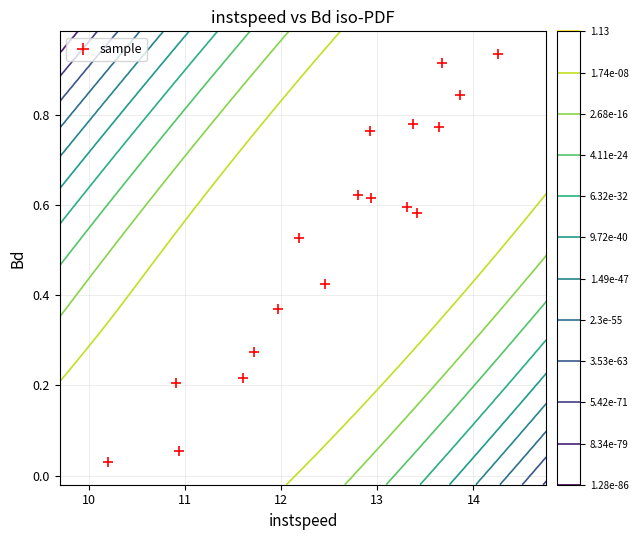

How many distinct data groups are displayed?

1